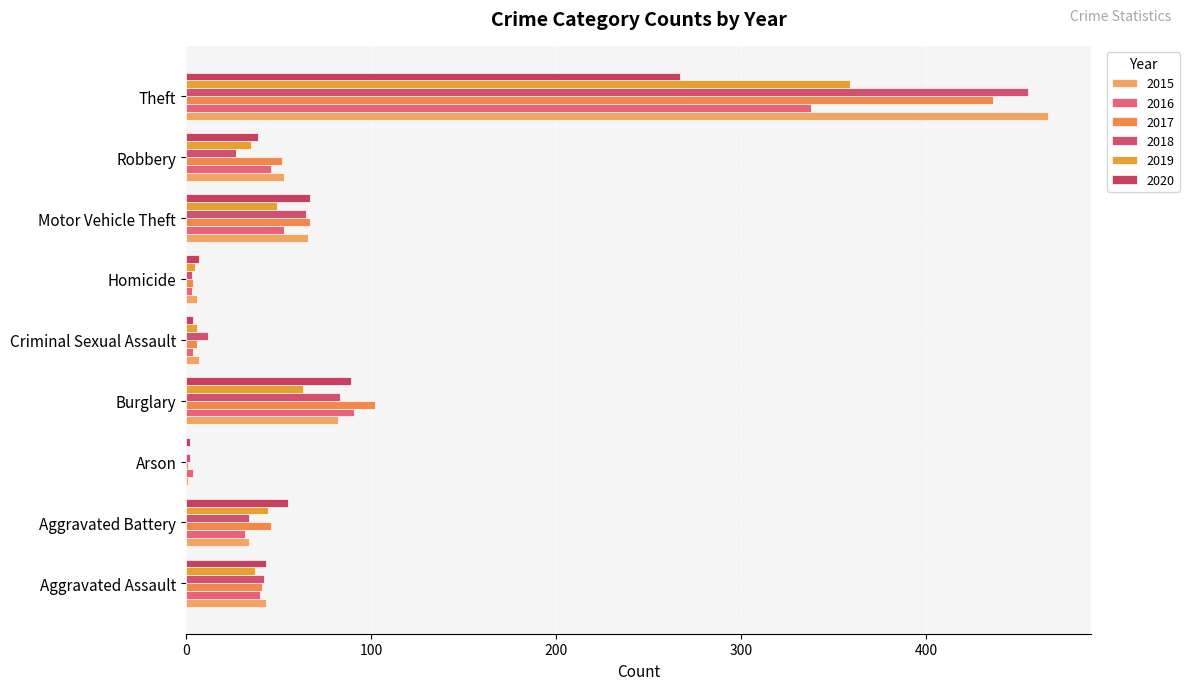

What is the label of the 8th bar from the left?

Robbery